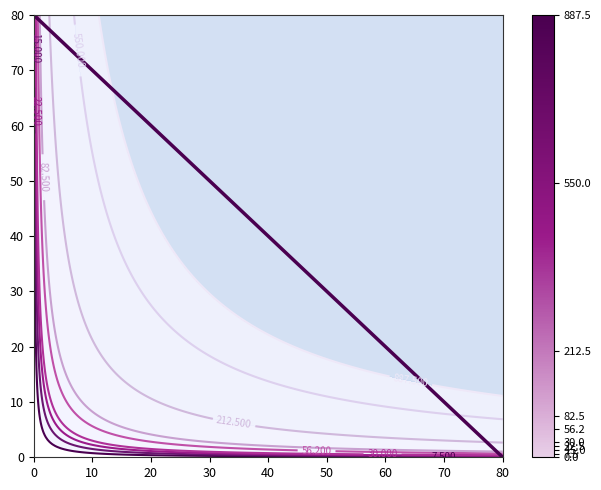

What is the sum of the values at 80 and 0?

80